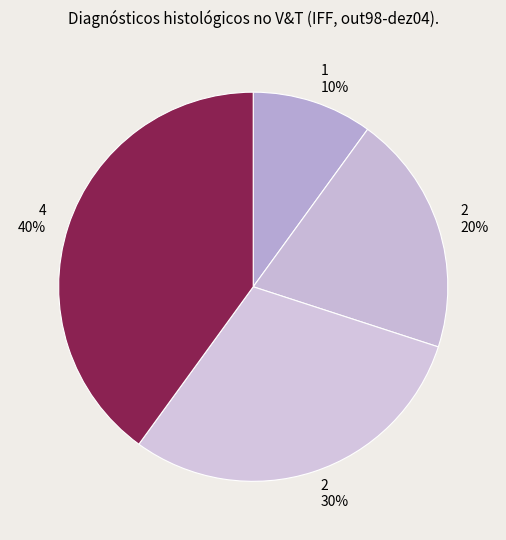

How many segments does this pie chart have?

4